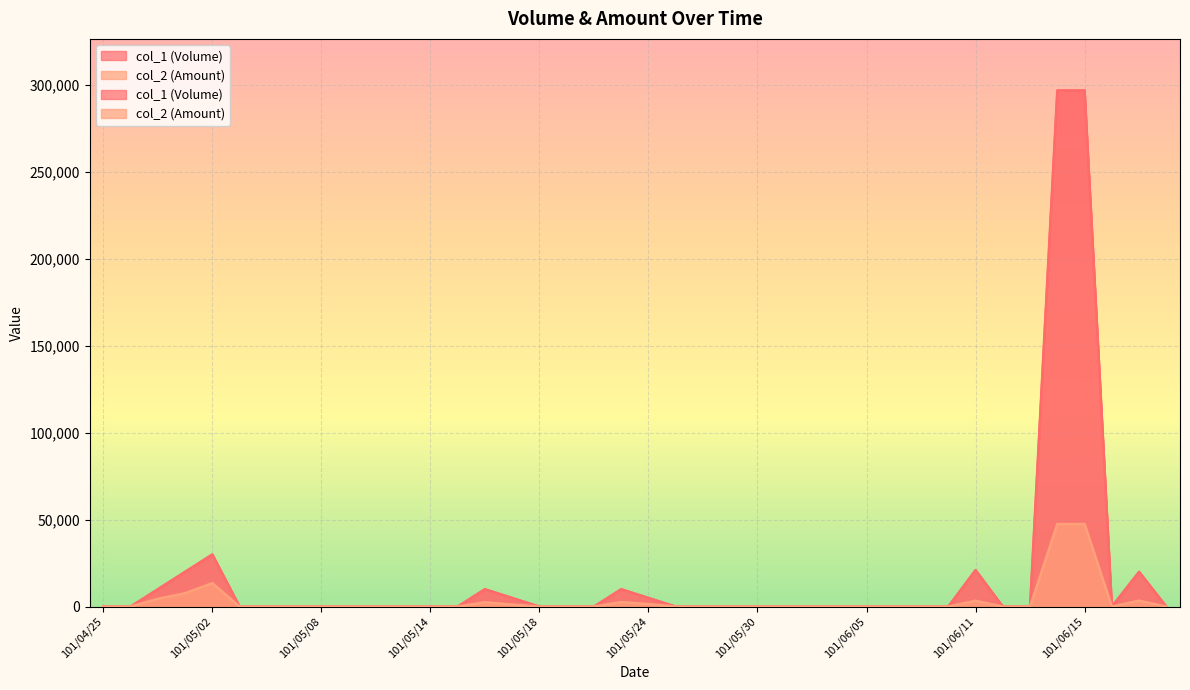

What is the maximum value for col_1 (Volume)?

297000